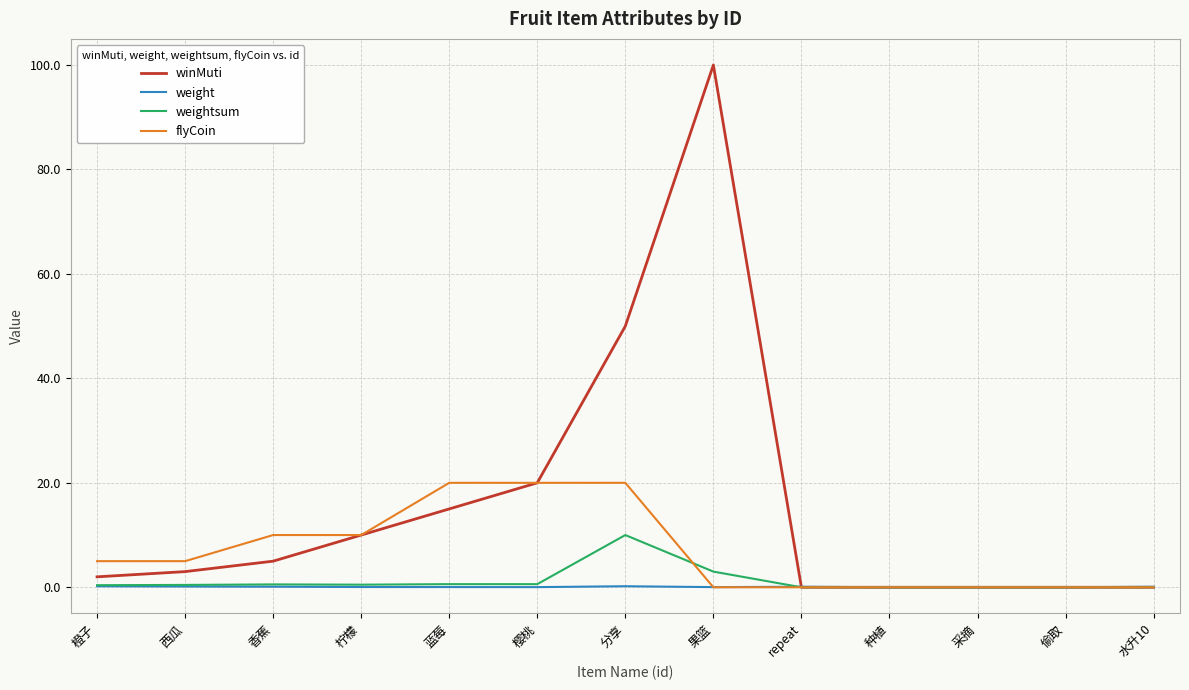

What position from the right is repeat?

5